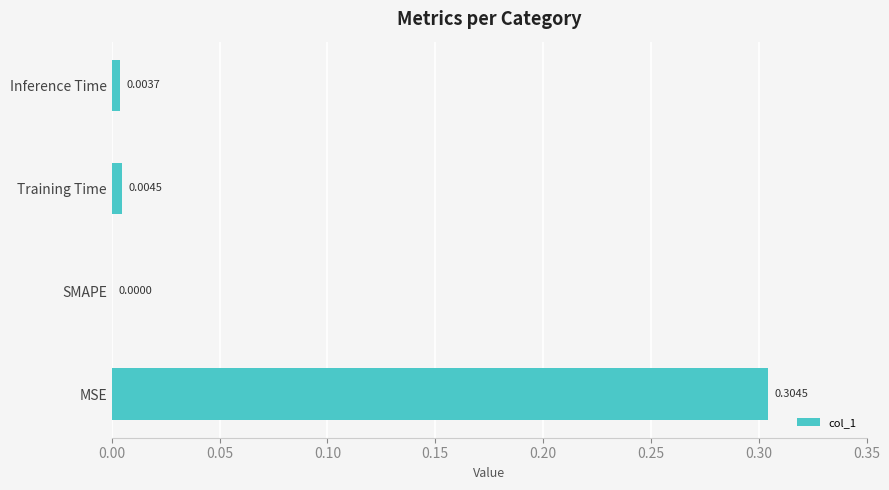

Which label corresponds to the largest value in the chart?

MSE